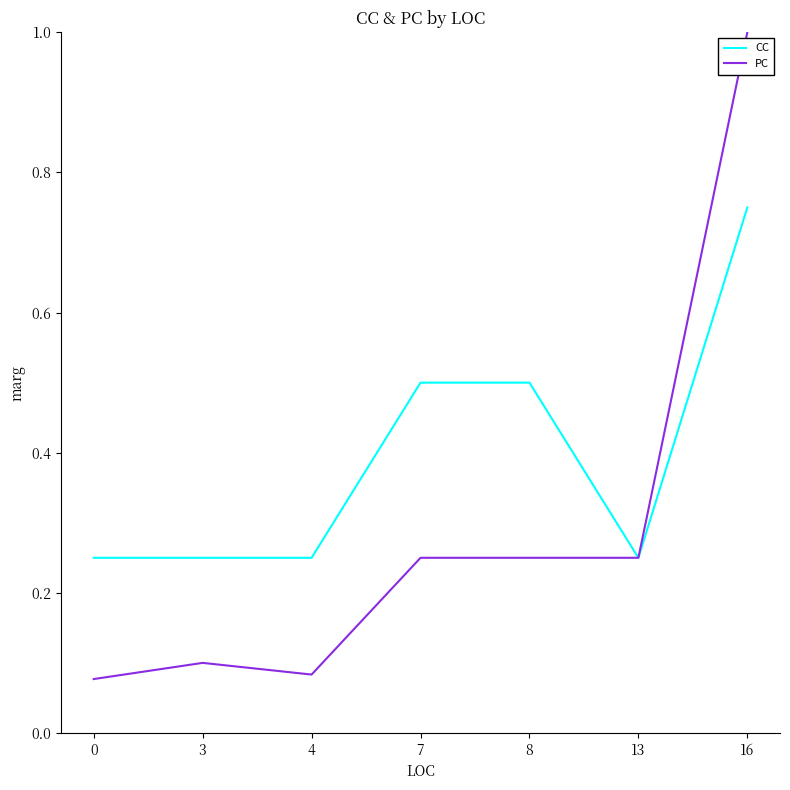

Count the number of data series in this chart.

2